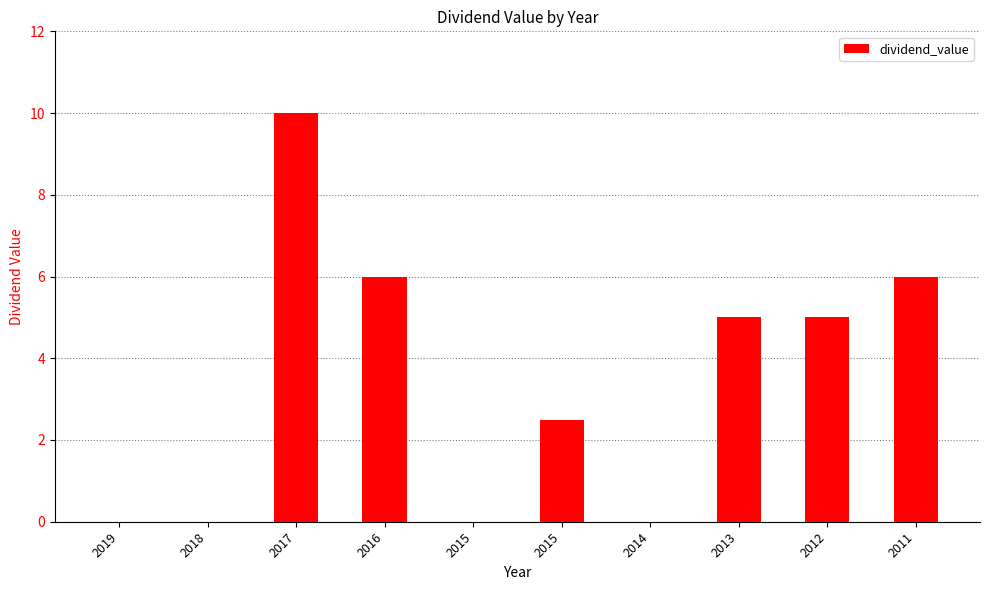

How many values are between 0 and 6?

9